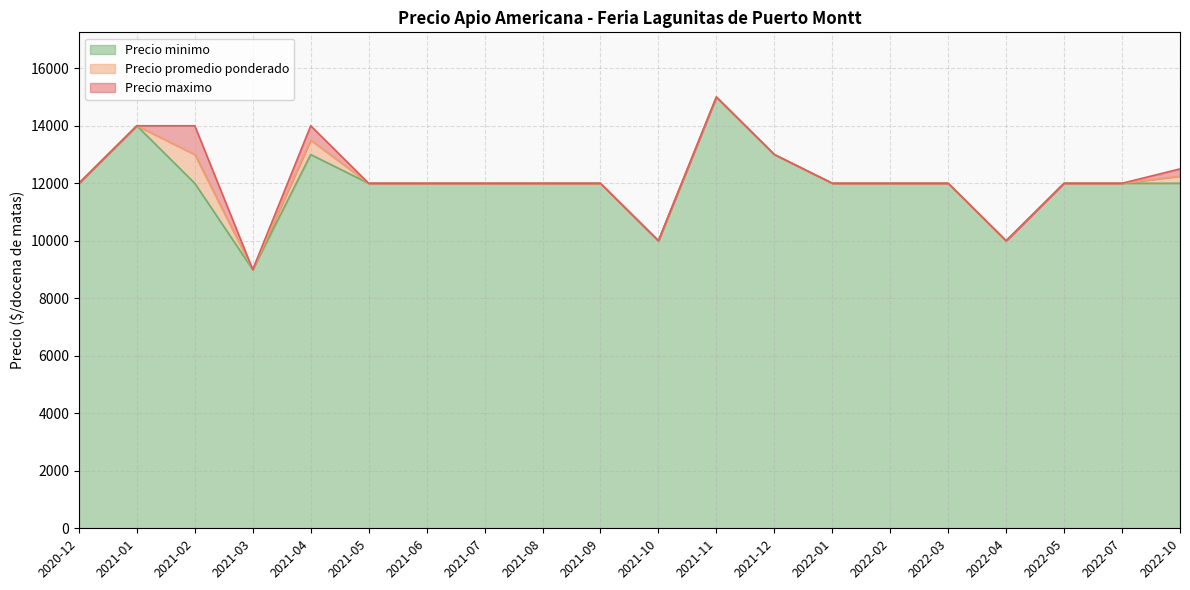

What is the difference between the second highest and minimum values in the Precio maximo series?

5000